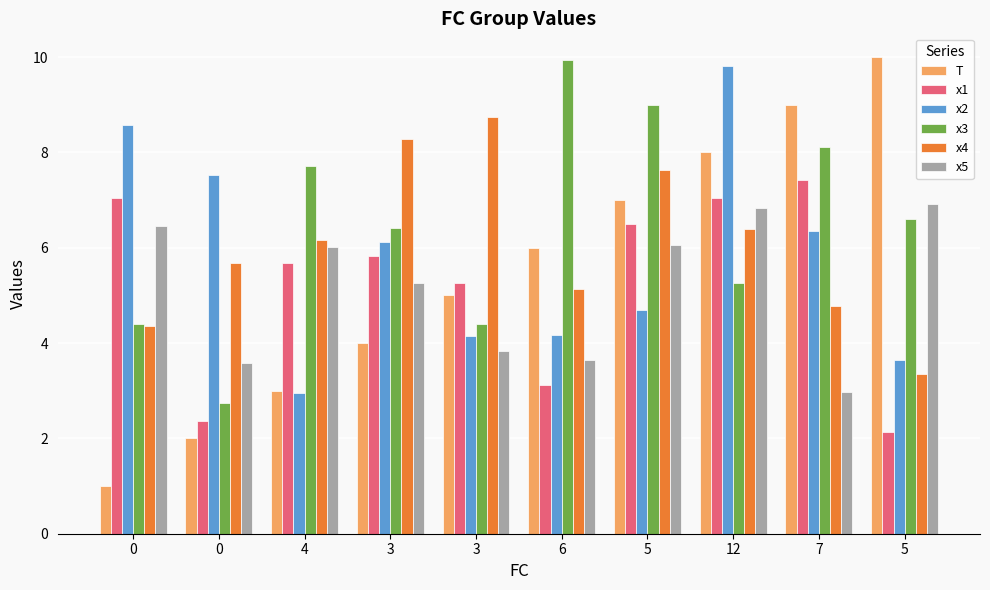

What is the total value across all series at 0?

31.8